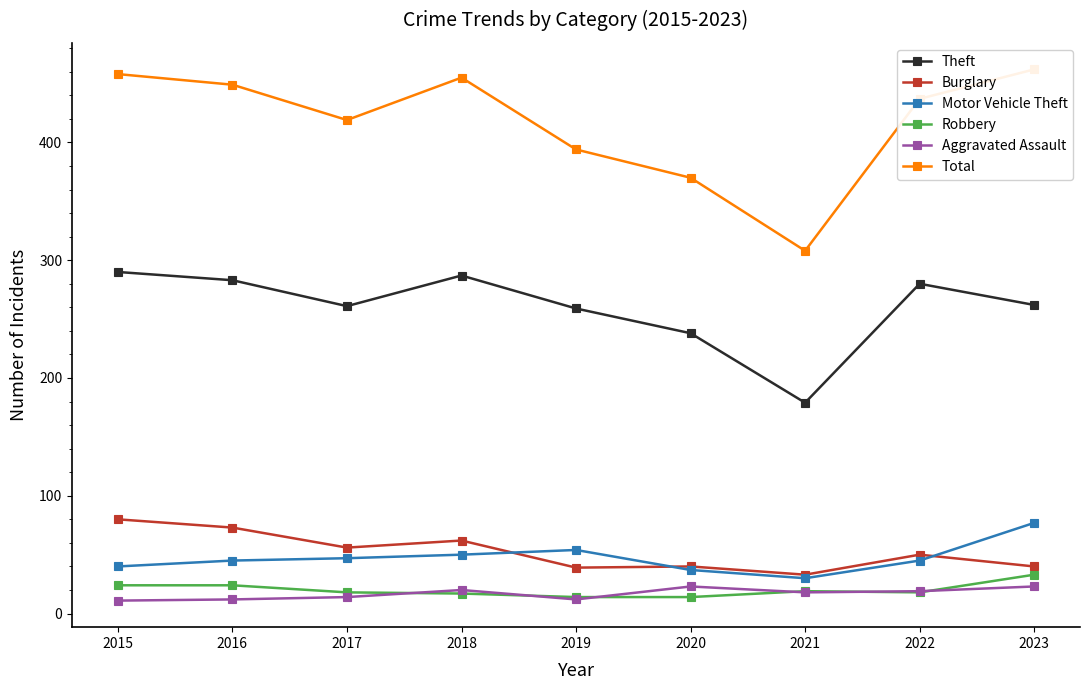

What is the minimum value shown in the chart?

11